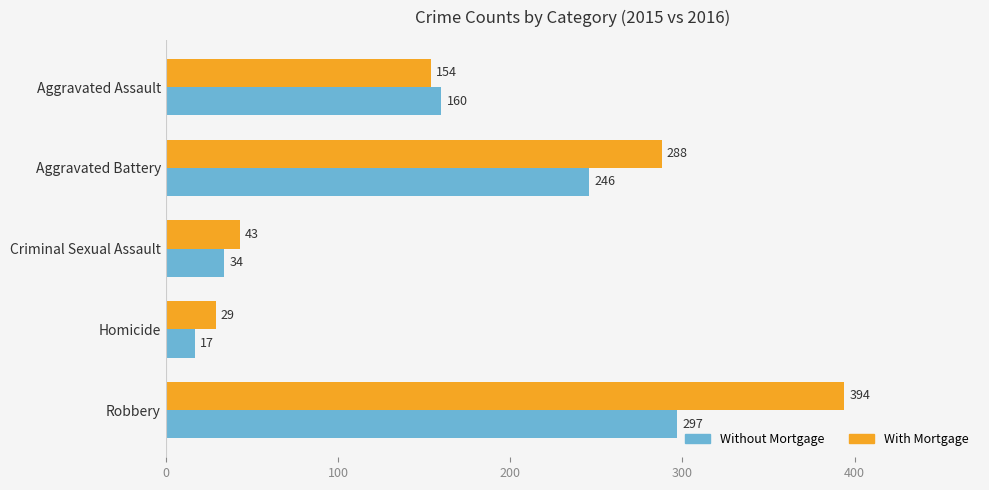

Between Aggravated Battery and Robbery, which series saw the biggest shift?

With Mortgage